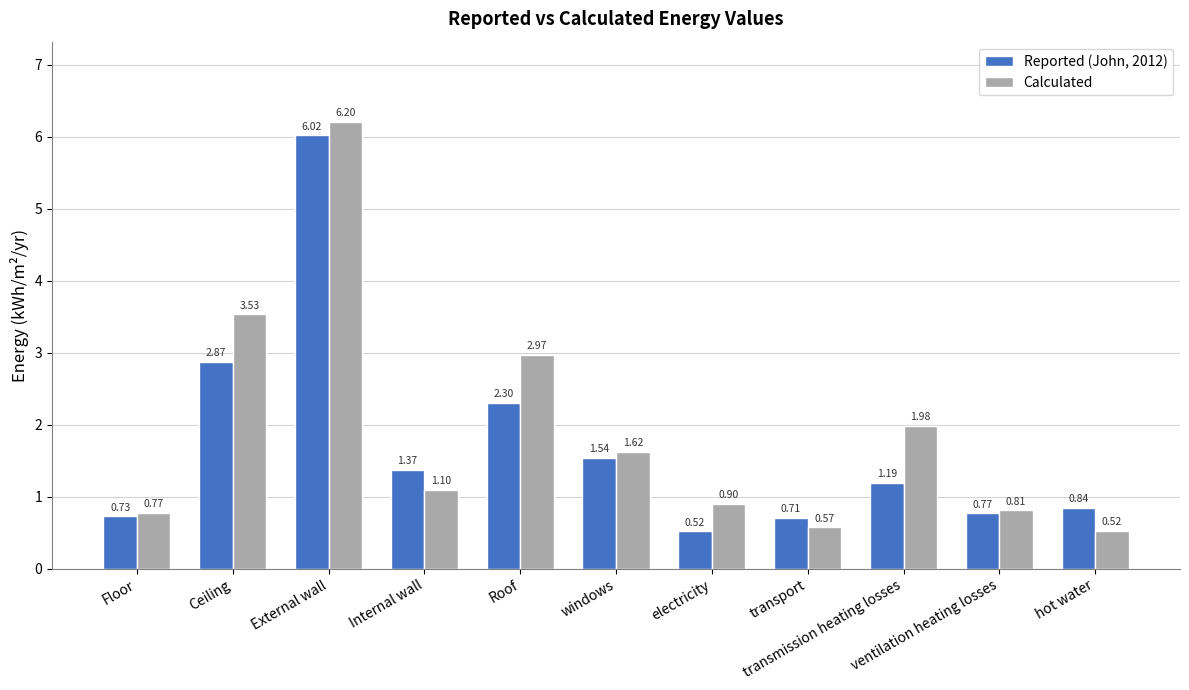

Which series has the widest spread of values?

Calculated